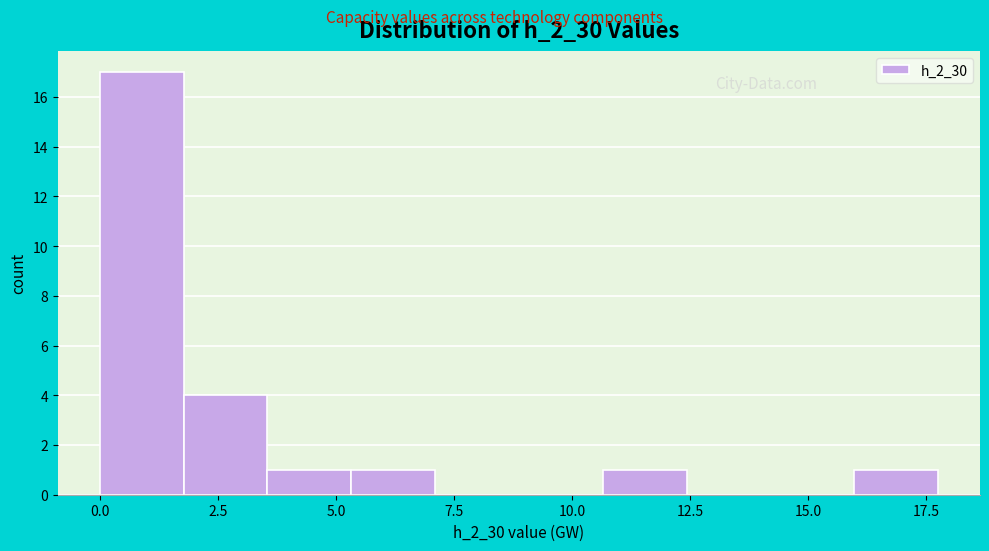

Read against the x-axis, roughly where is the centre of the tallest bar?

1.0